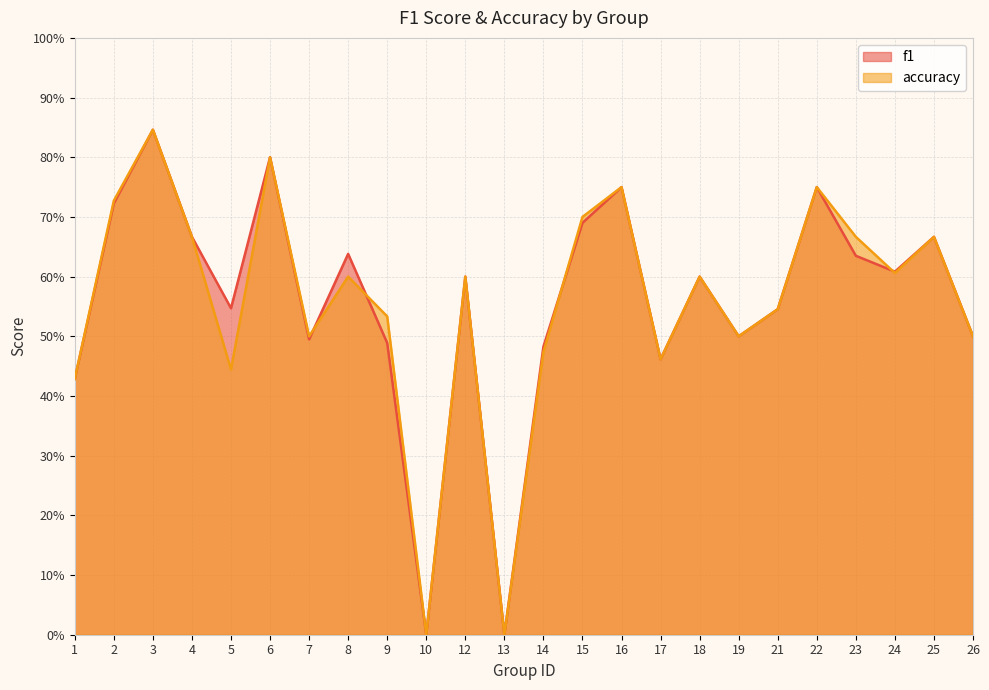

Between 18 and 4, which is larger?

4